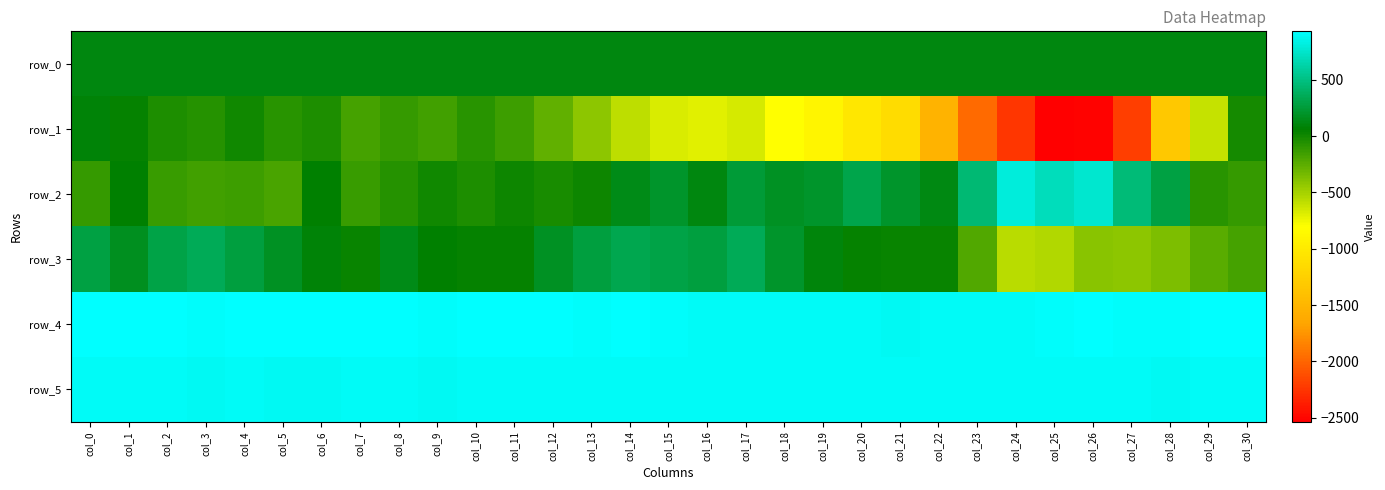

What is the difference between the second highest and minimum values in the row_1 series?

2571.0